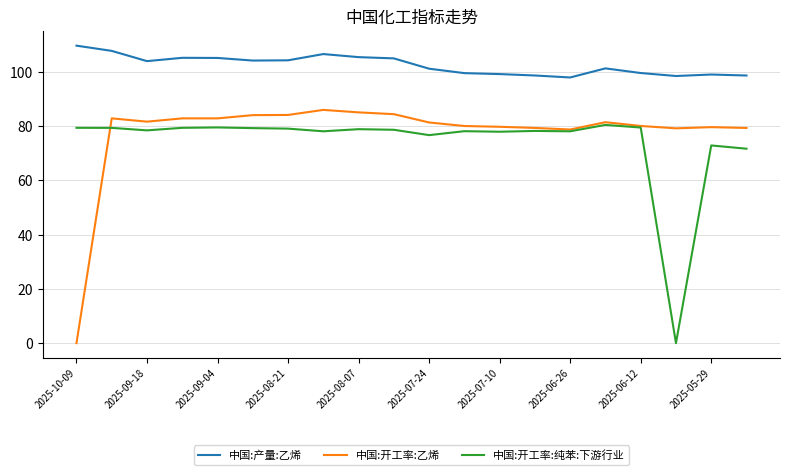

Rank the series by their maximum value, from highest to lowest.

中国:产量:乙烯, 中国:开工率:乙烯, 中国:开工率:纯苯:下游行业